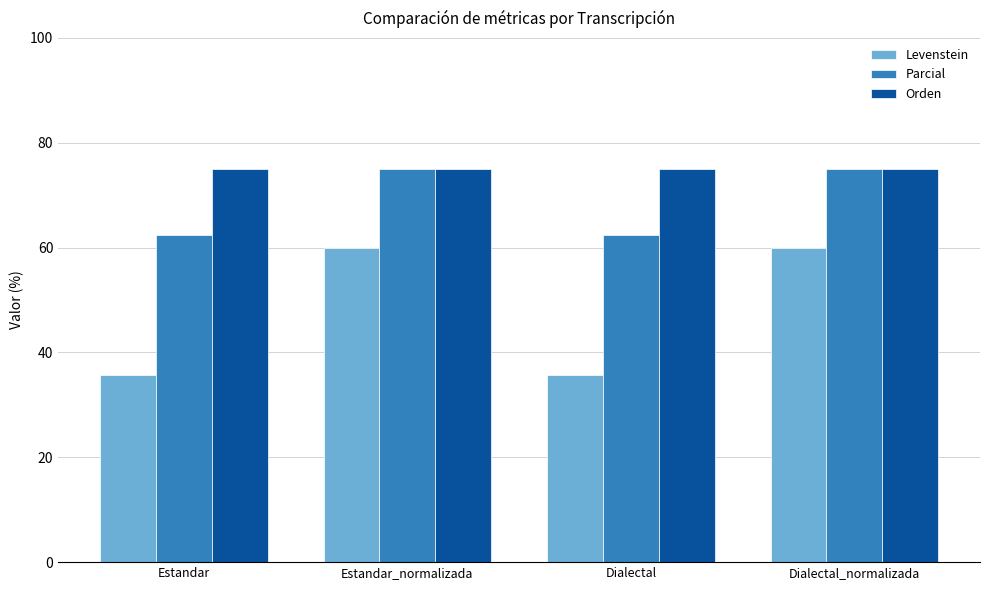

The Levenstein series shows 54.4 at Dialectal. True or false?

False